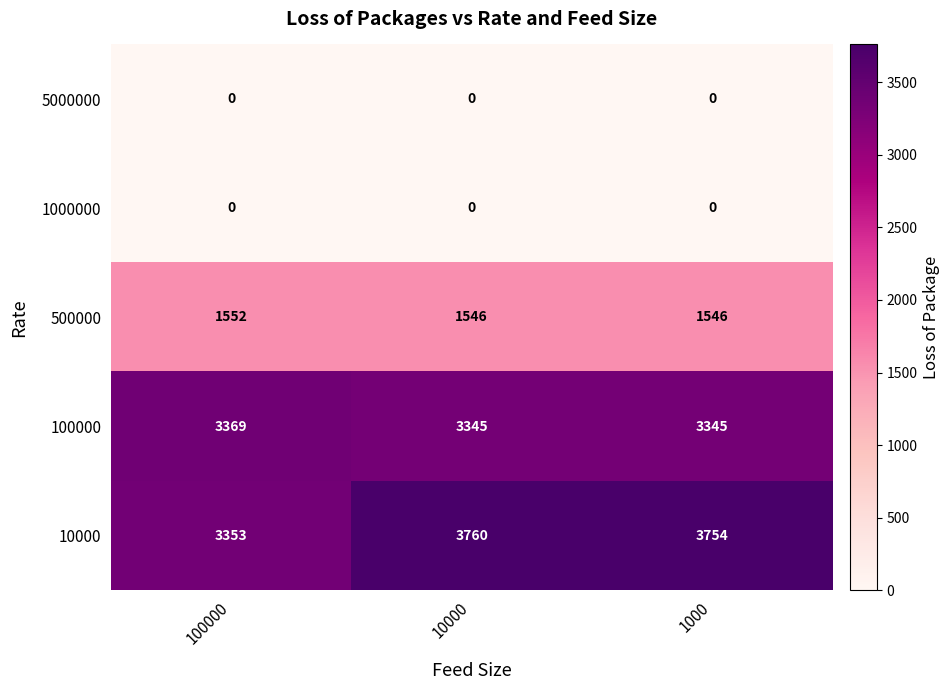

Between 10000 and 1000, which series saw the biggest shift?

10000